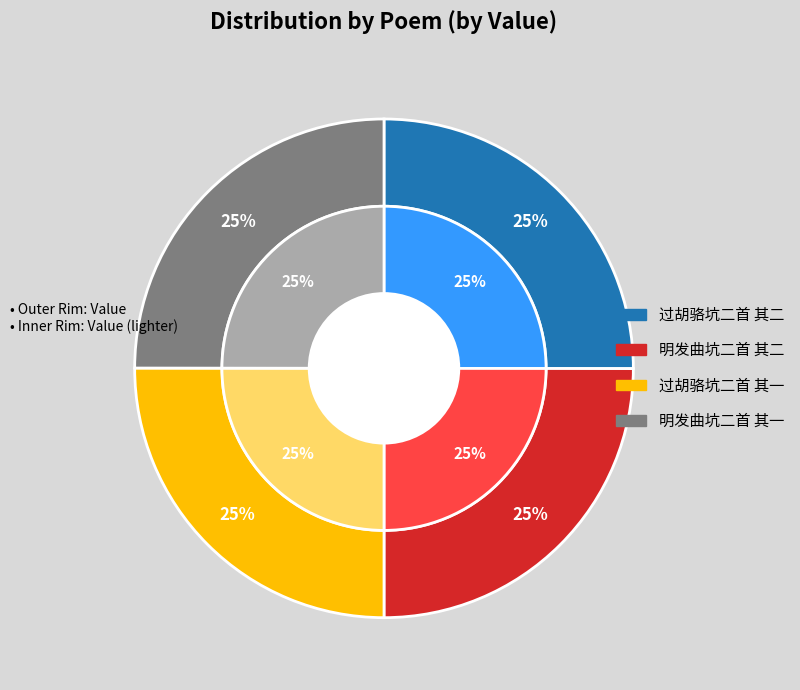

To the nearest percent, what percentage of the pie is 明发曲坑二首 其二?

25%